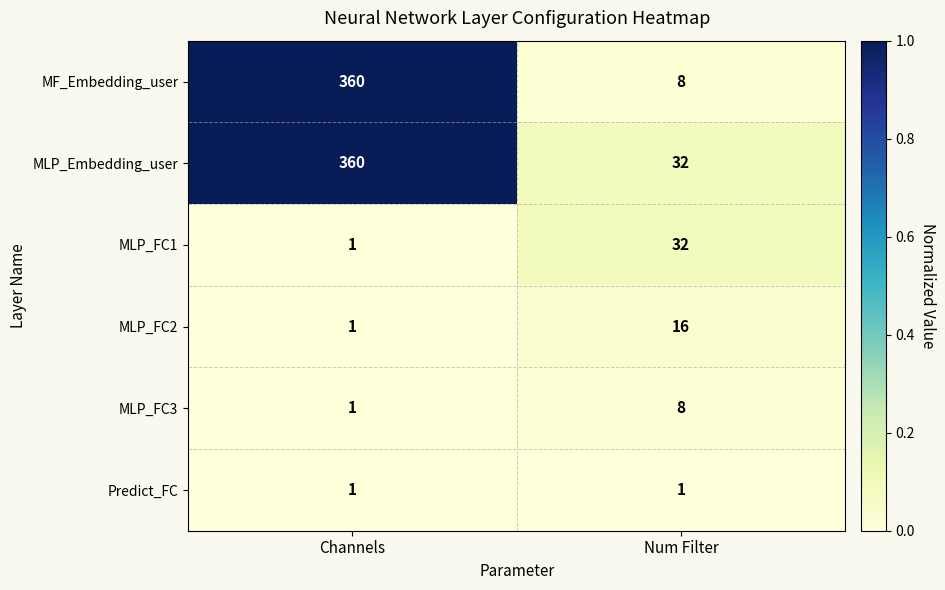

Rank the categories by MLP_FC3 value from highest to lowest.

Num Filter, Channels